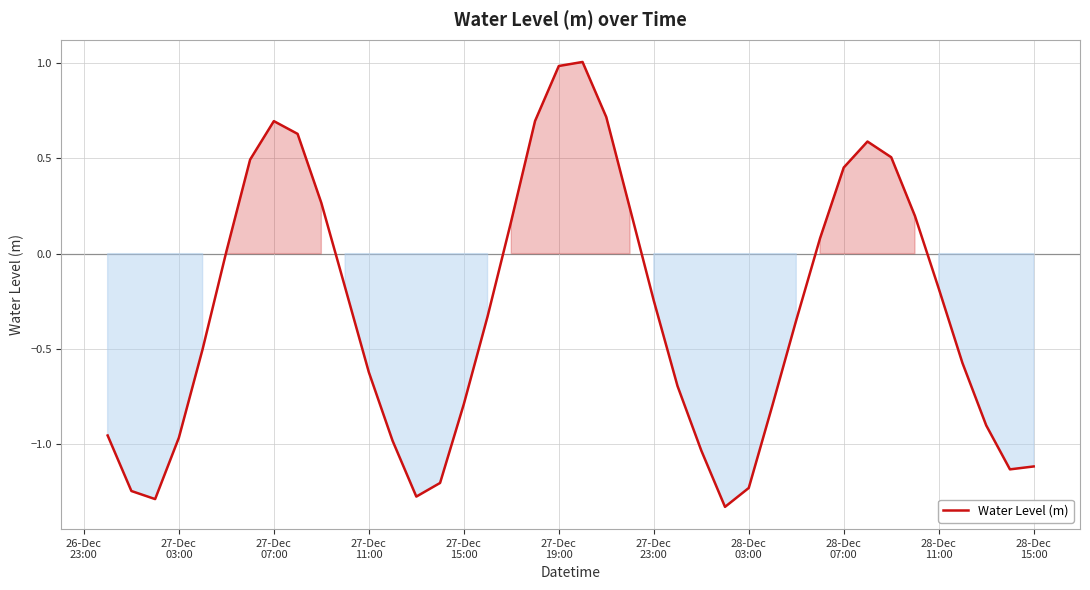

What is the maximum value shown in the chart?

1.0